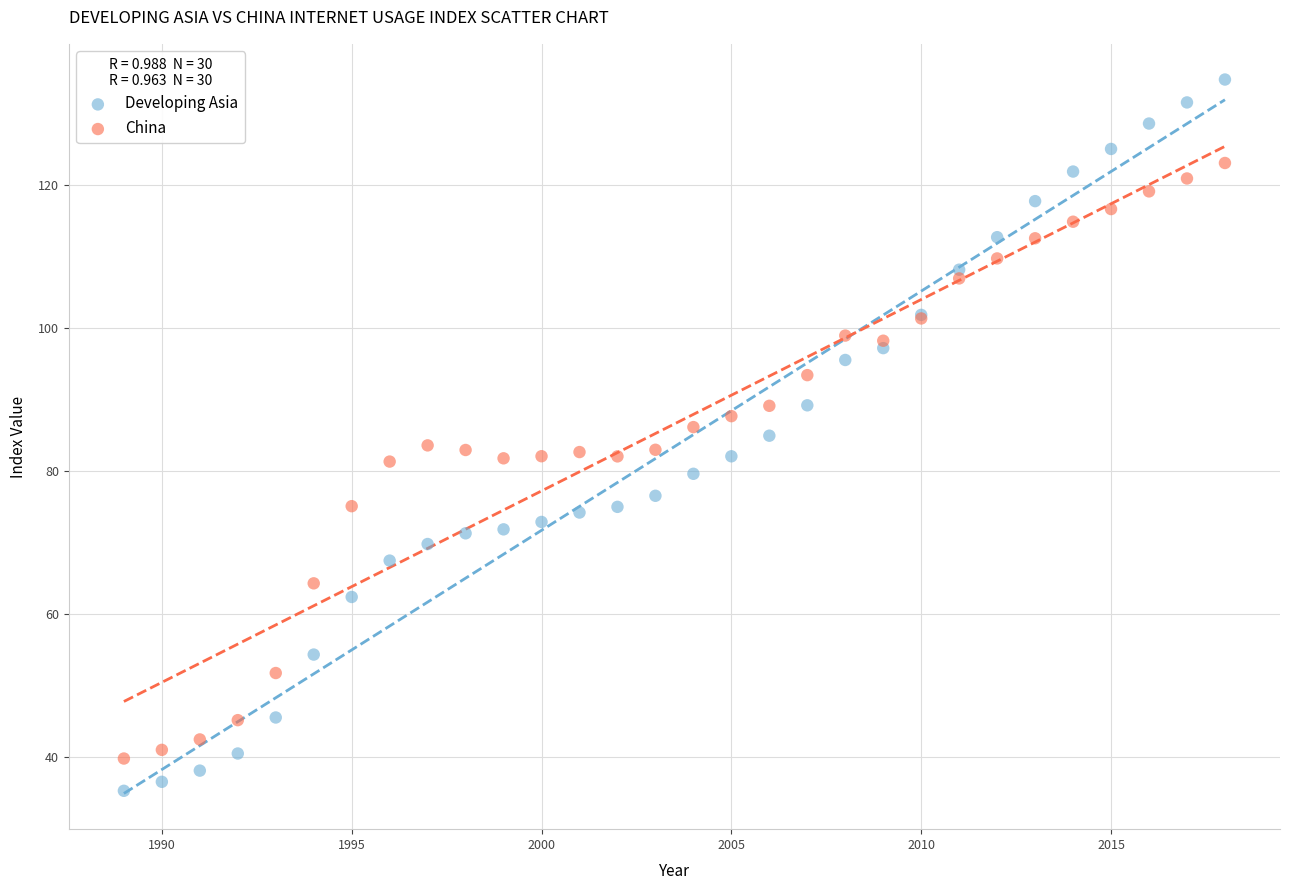

Which series contains the highest Y value?

Developing Asia